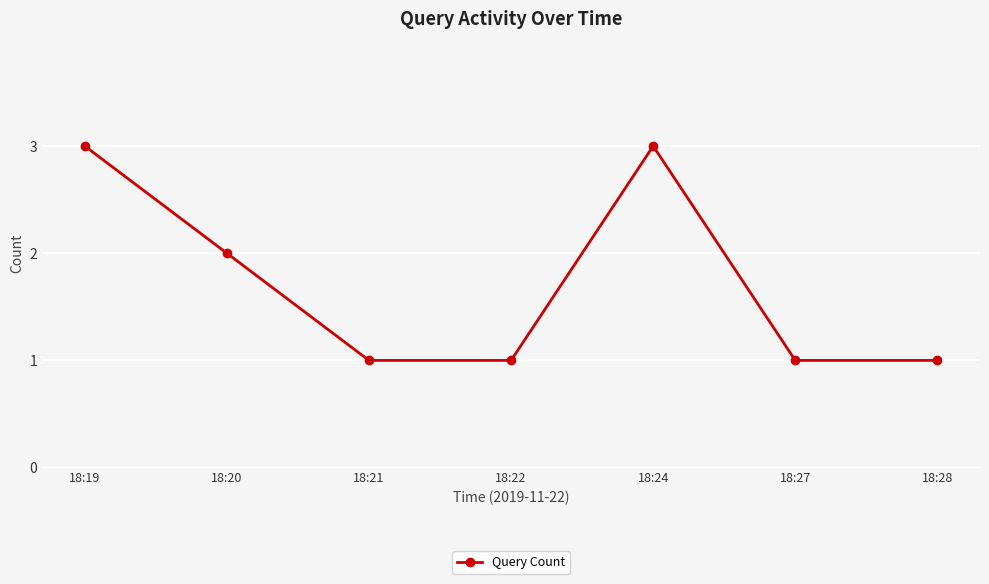

Count the number of data series in this chart.

1